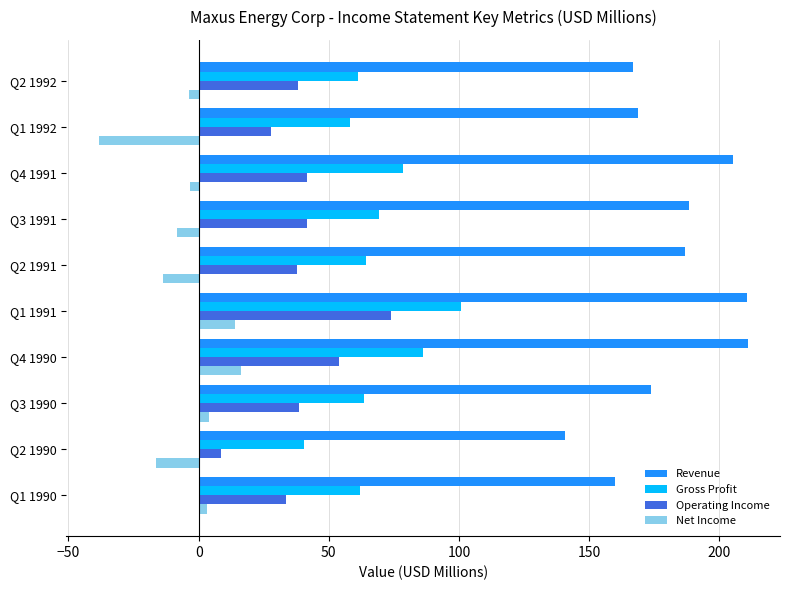

What is the spread (max minus min) of values at Q1 1992?

207.1